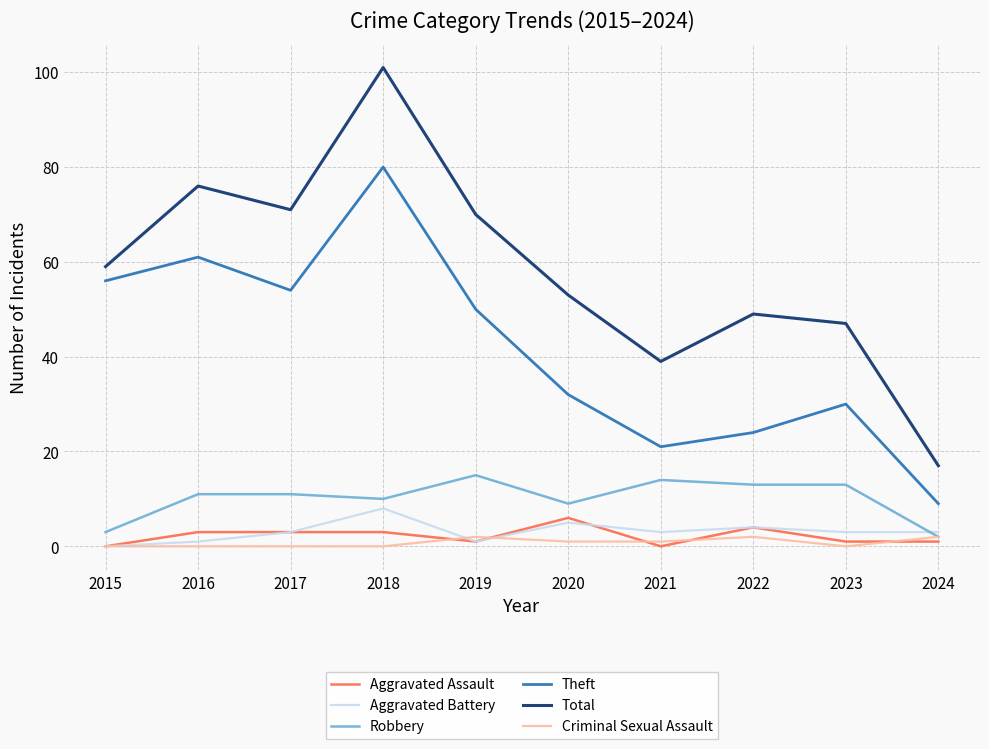

True or false: Theft and Robbery intersect in this chart.

False